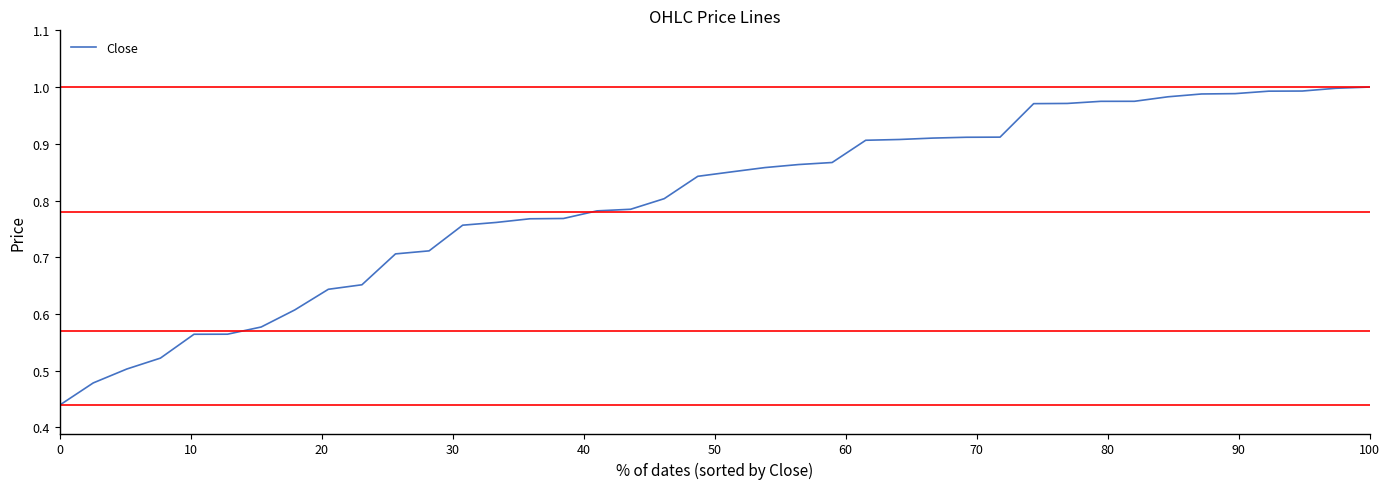

True or false: the data shows 1.0 at 100.

True